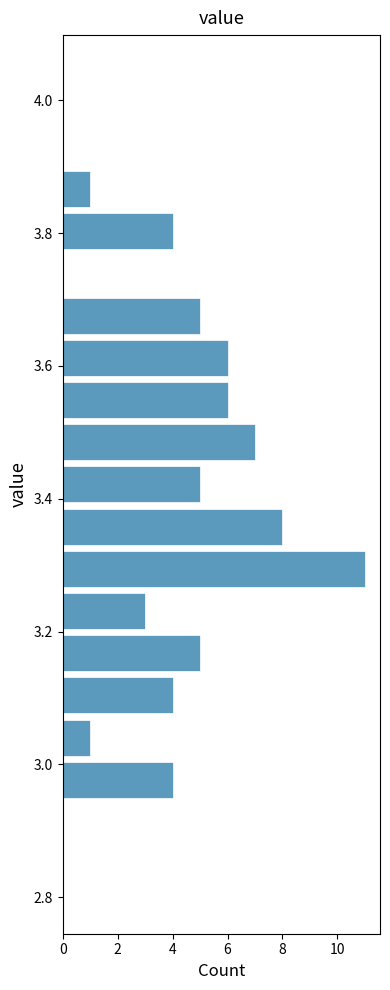

Around what value on the y-axis is the longest bar? Give the approximate position of its centre, as read against the axis.

3.30